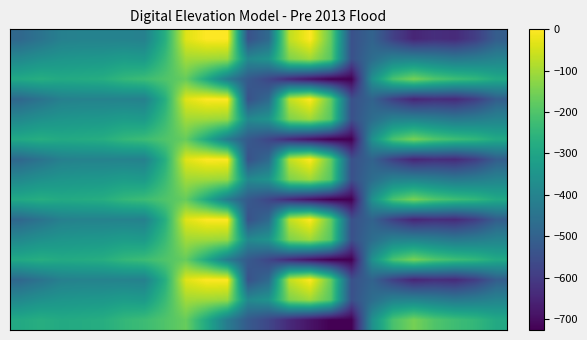

At which category does the chart reach its minimum across all series?

16